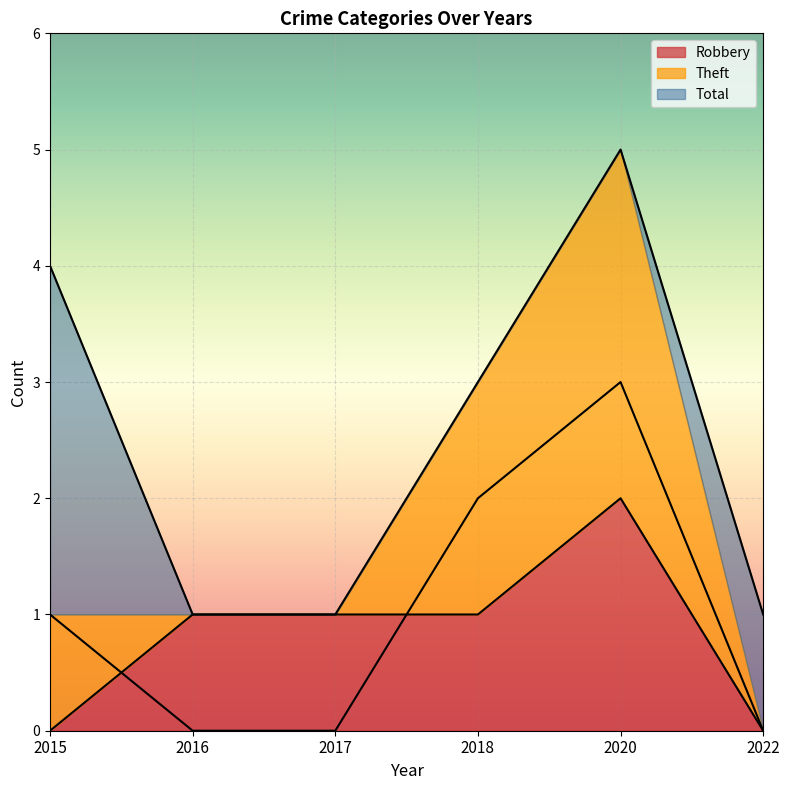

What is the difference between the highest and lowest values at 2020?

3